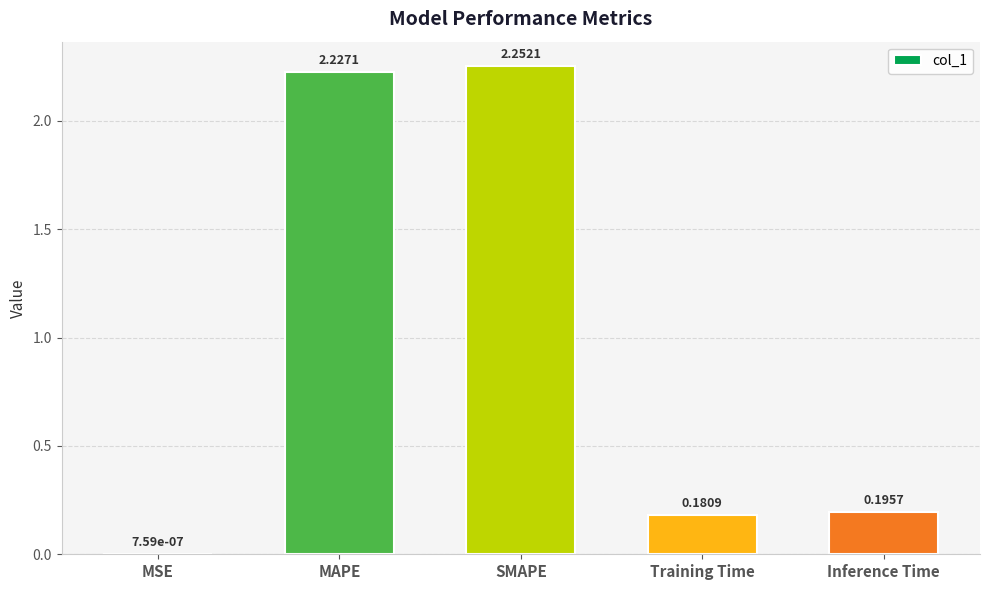

At which category does the chart reach its peak across all series?

SMAPE